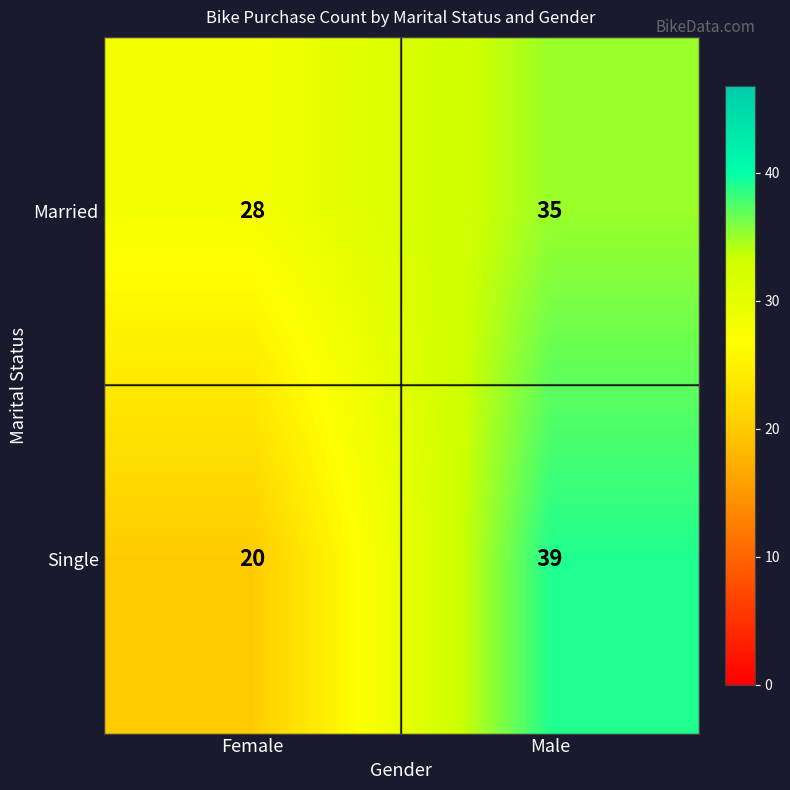

Reading left to right, transcribe all the data shown in this chart.

Married: 28	35
Single: 20	39